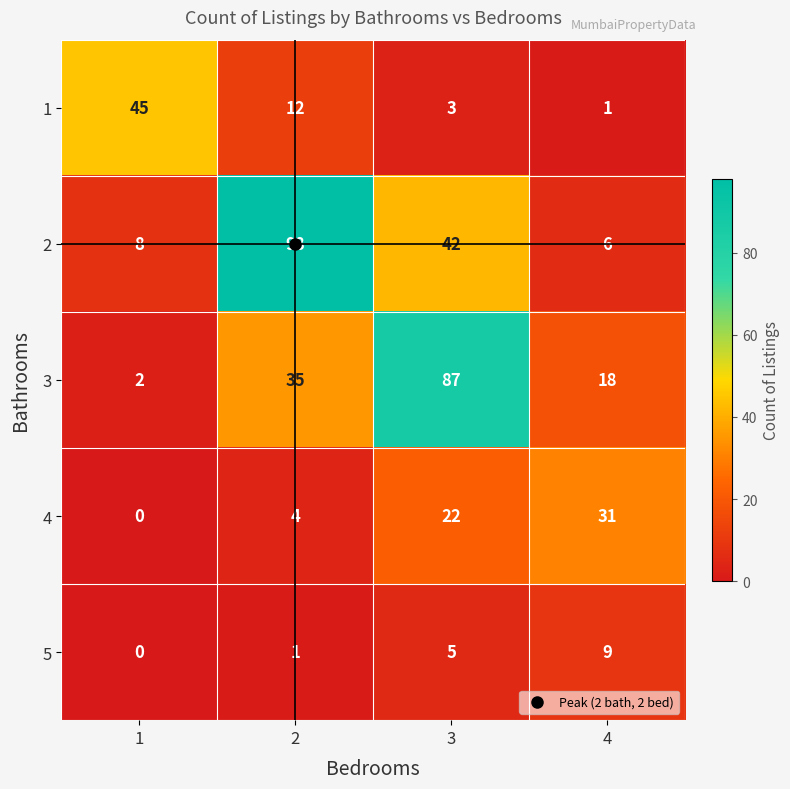

What is the sum of the 1 values at 2 and 1?

57